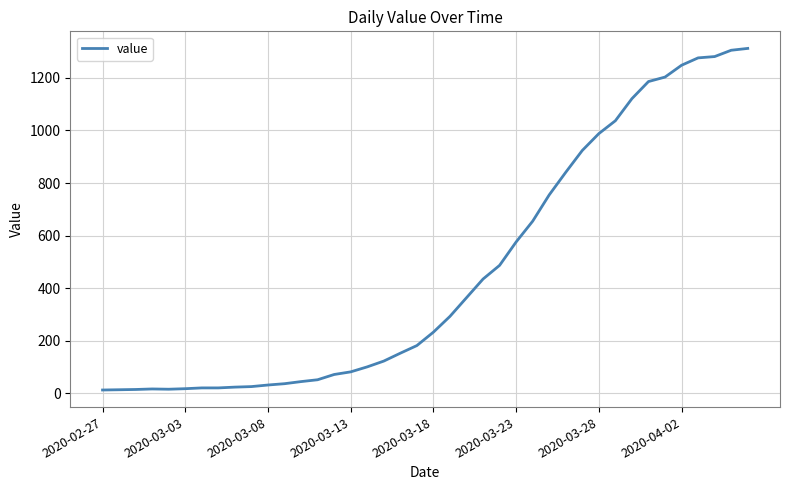

Count the number of categories in the chart.

40